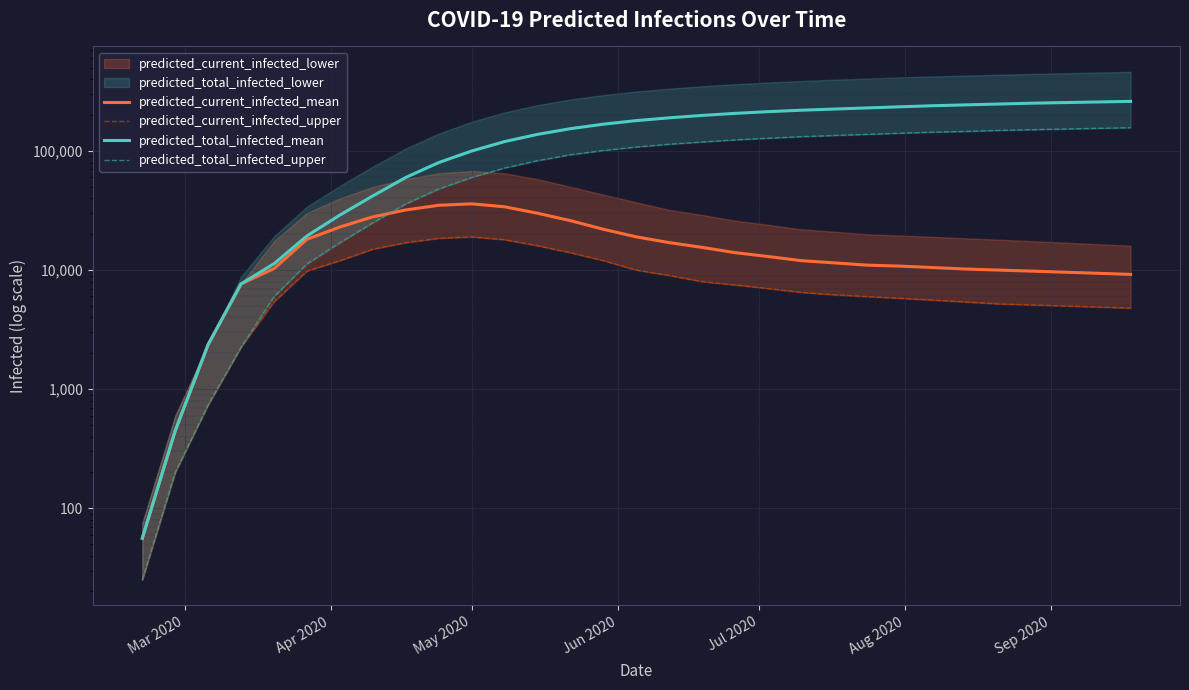

What is the average value of the predicted_total_infected_upper series?

88693